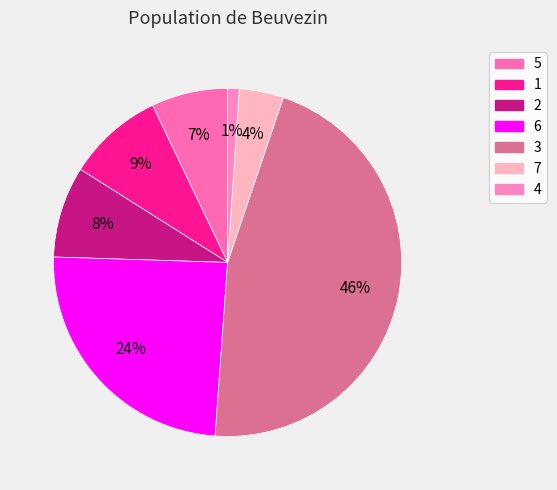

How many segments does this pie chart have?

7